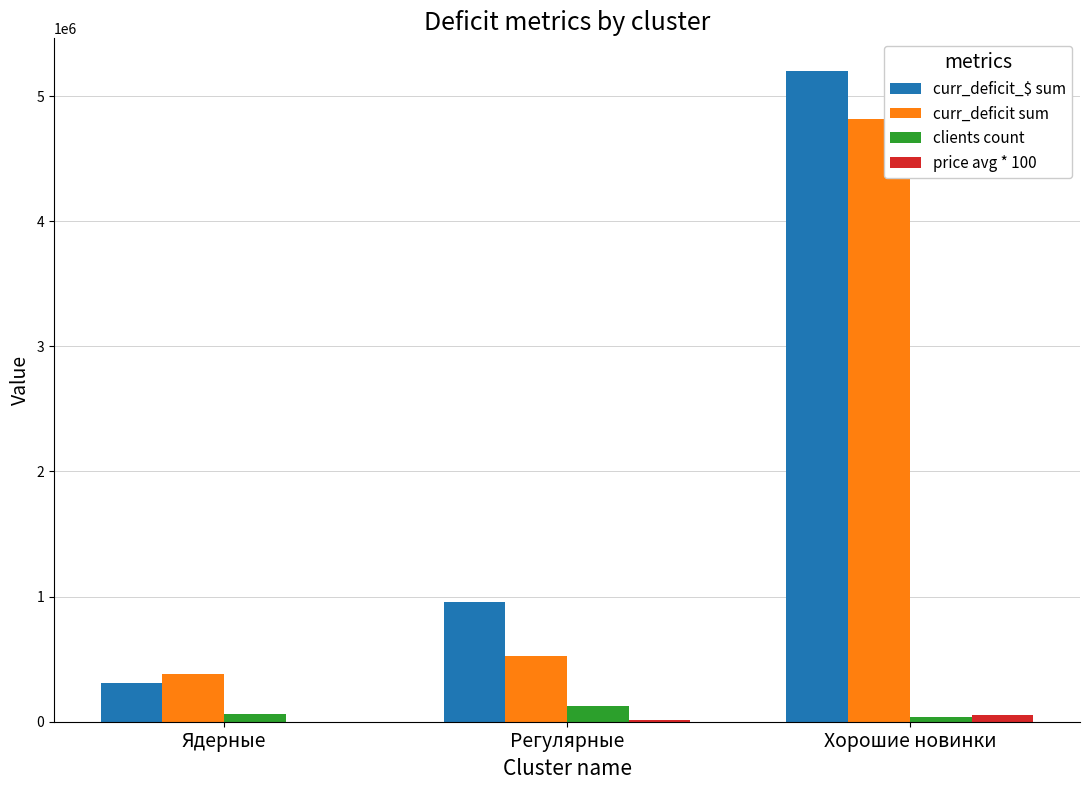

Which series has the largest total across all categories?

curr_deficit_$ sum